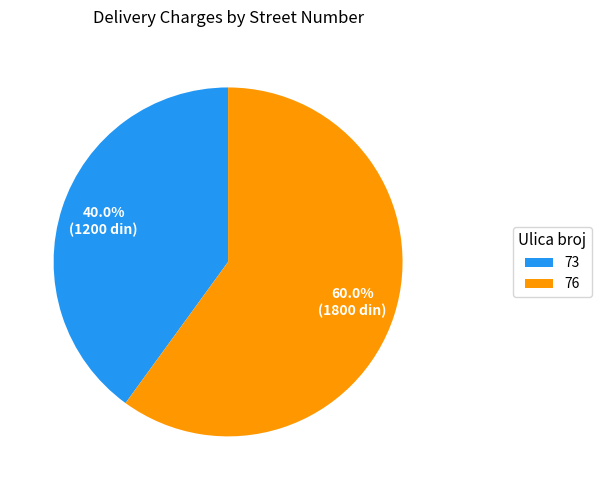

To the nearest percent, what portion does 73 represent?

40%